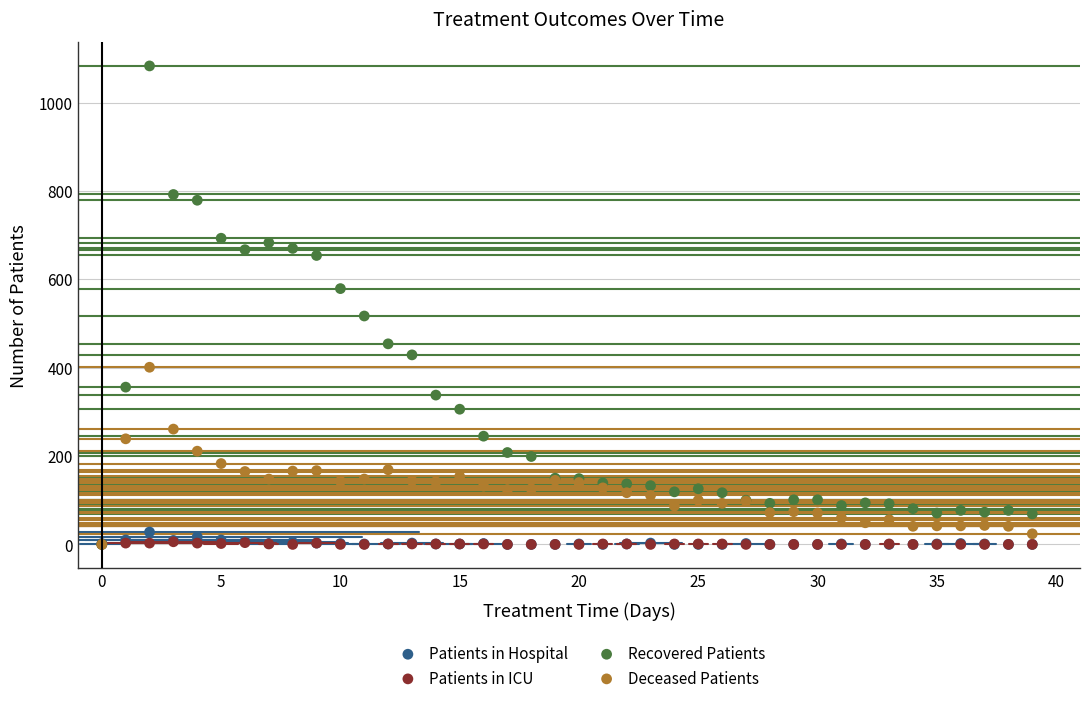

In the Recovered Patients series, what Y value is closest to 541?

517